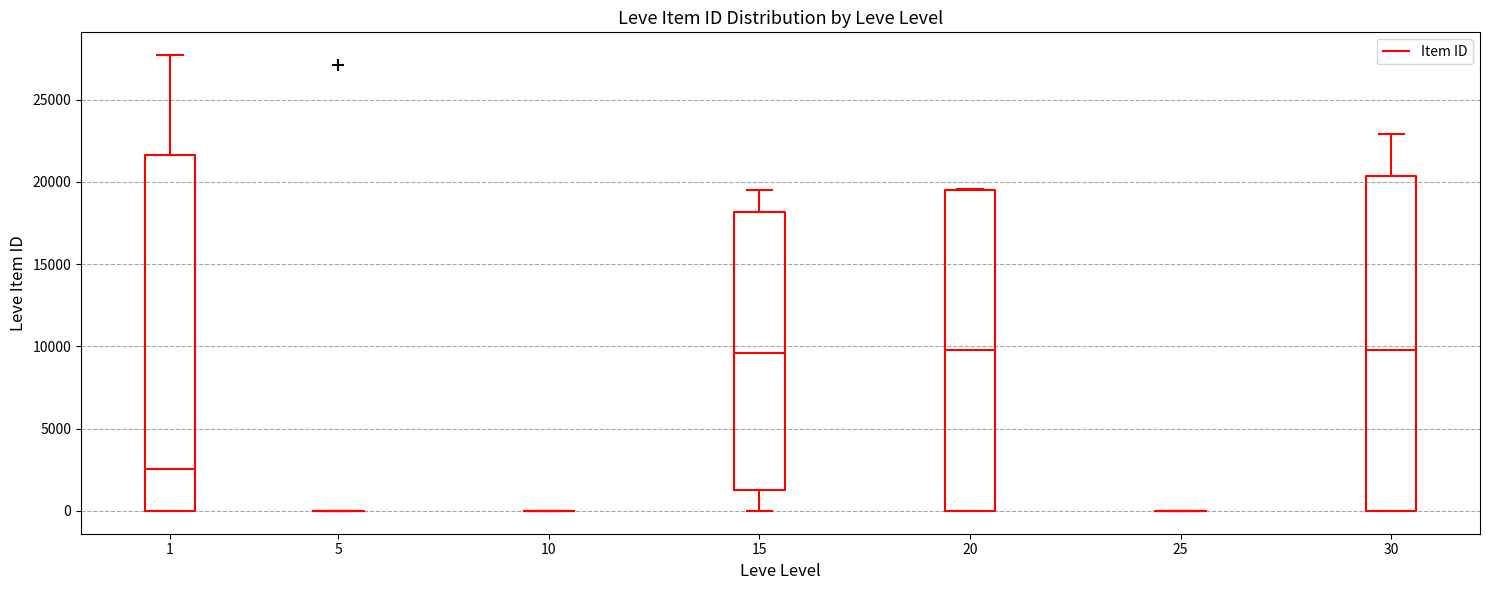

Comparing the boxes themselves (not the whiskers), which one is the tallest?

1